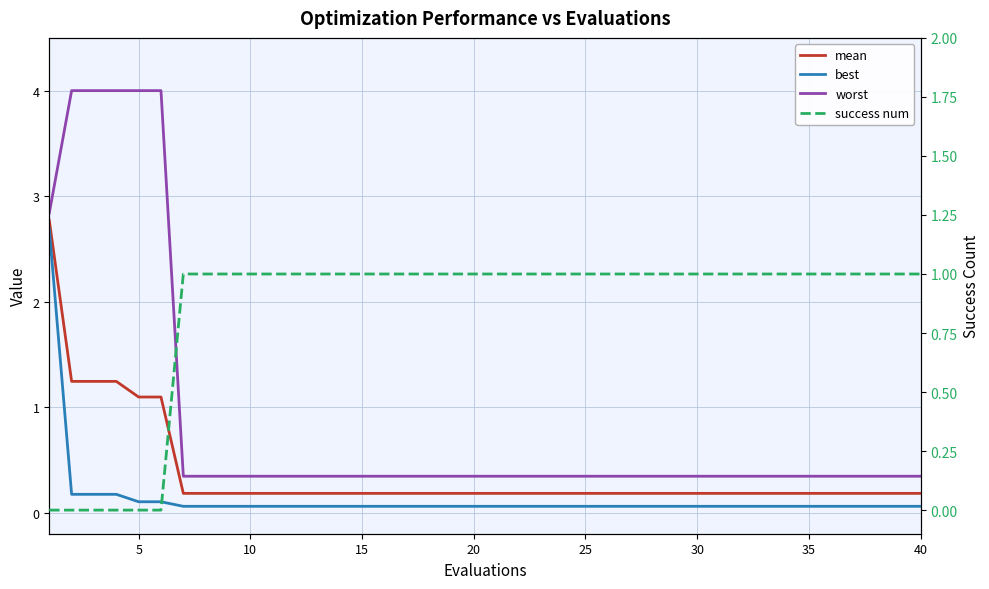

At which category does the chart reach its peak across all series?

5